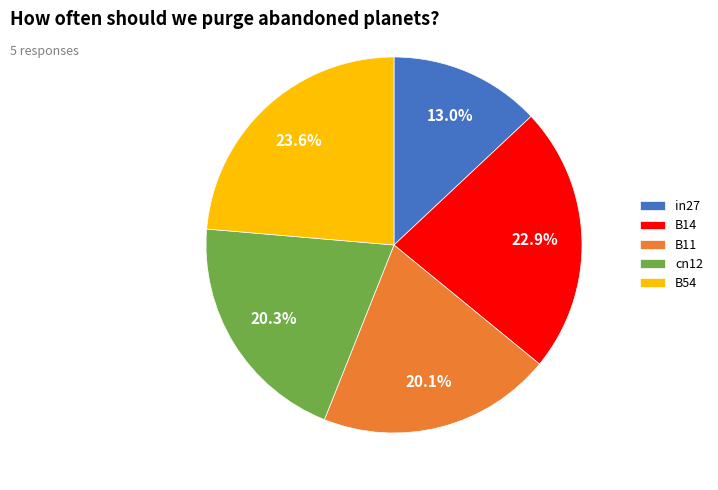

Is the sum of in27 and cn12 greater than half?

No